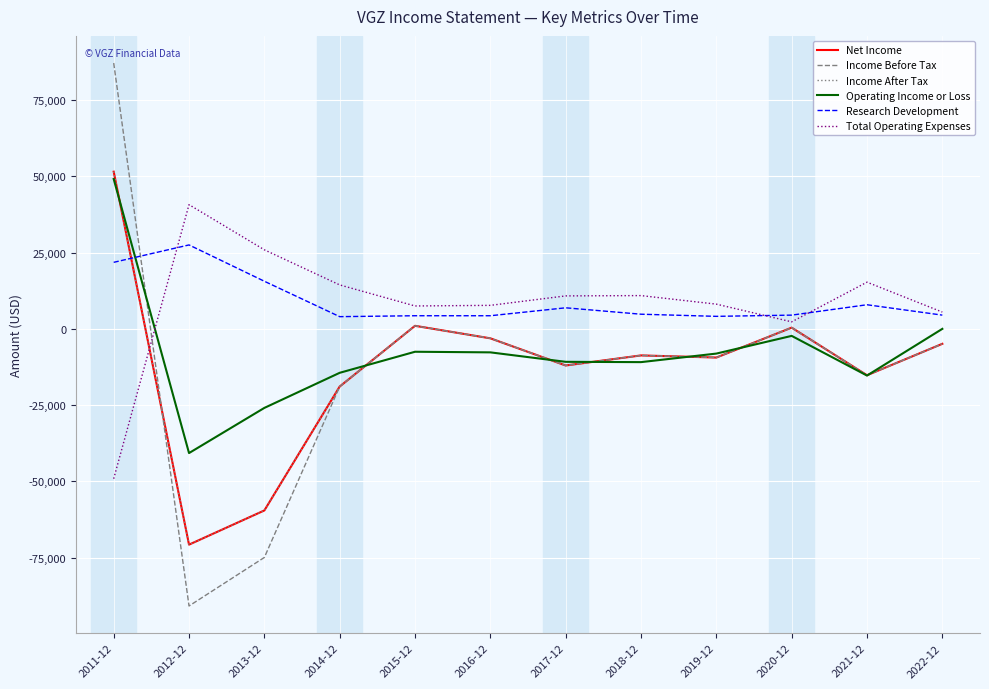

What is the sum of all Operating Income or Loss values?

-94500